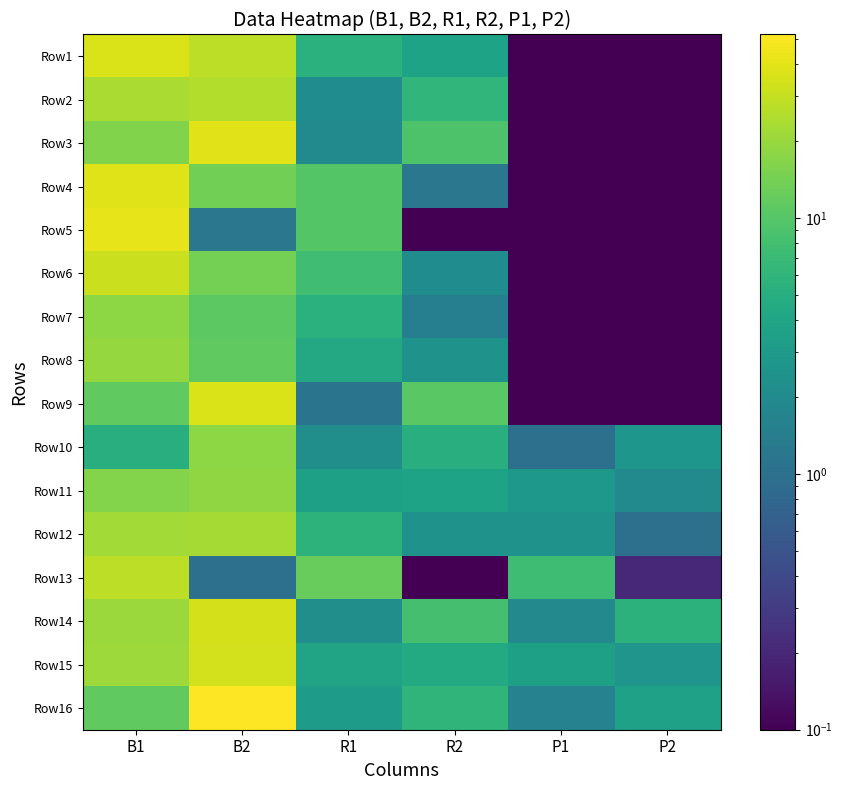

Count the number of data series in this chart.

16